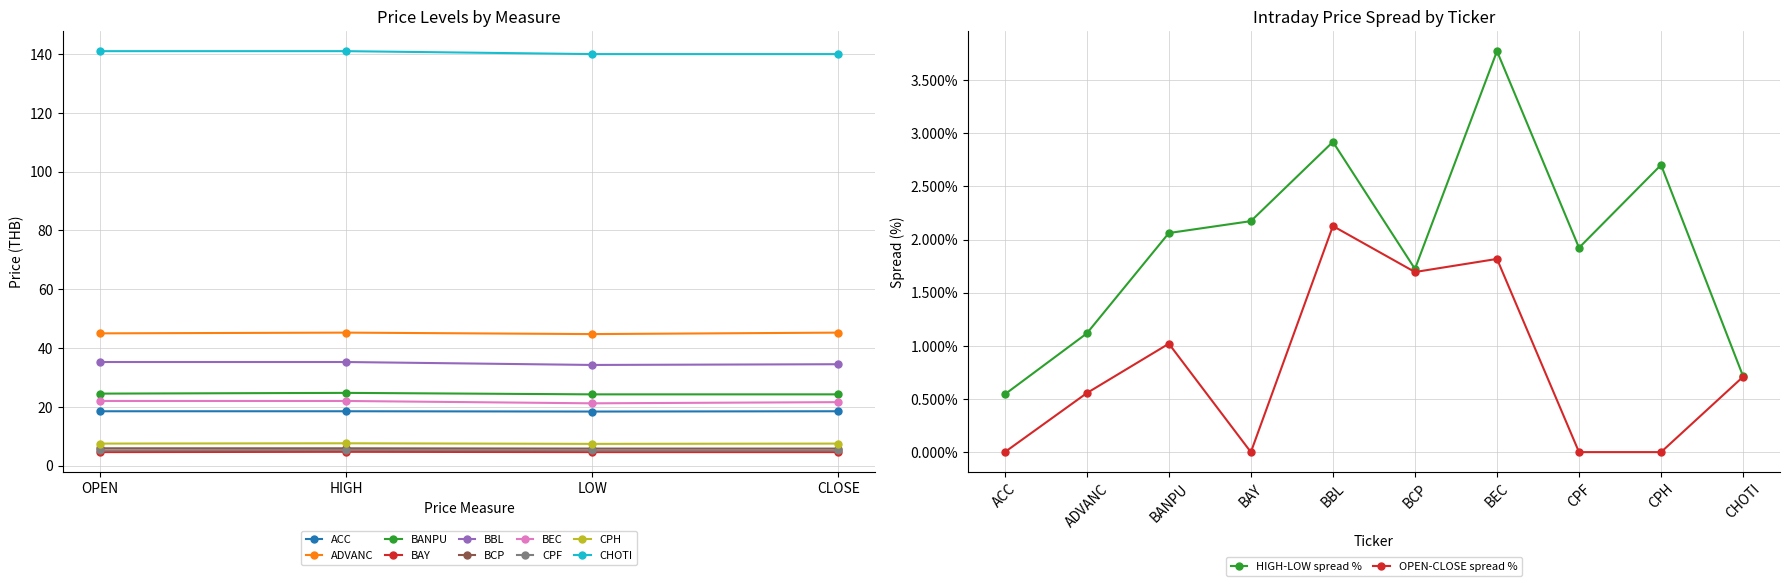

At which label does CNS reach its minimum?

LOW